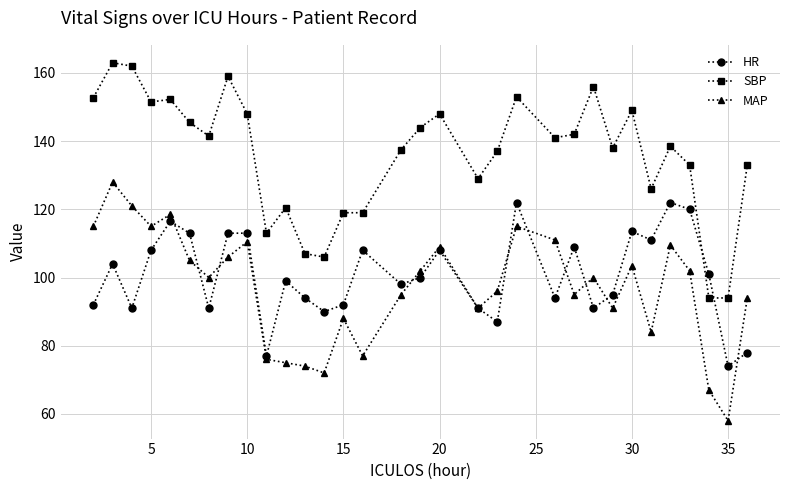

Rank the series by their maximum value, from lowest to highest.

HR, MAP, SBP